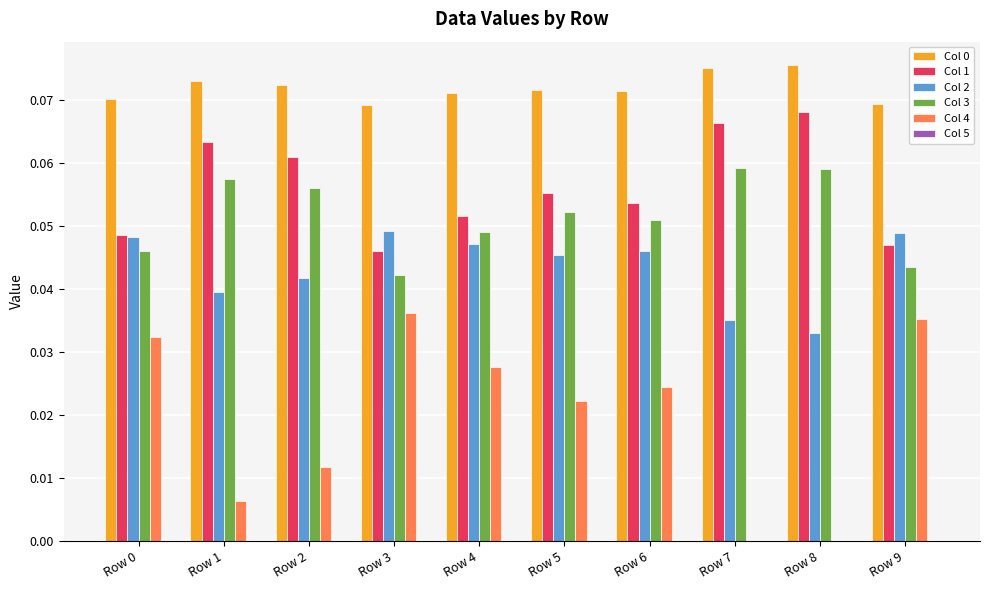

Where is Col 2 nearest to the value 0?

Row 8